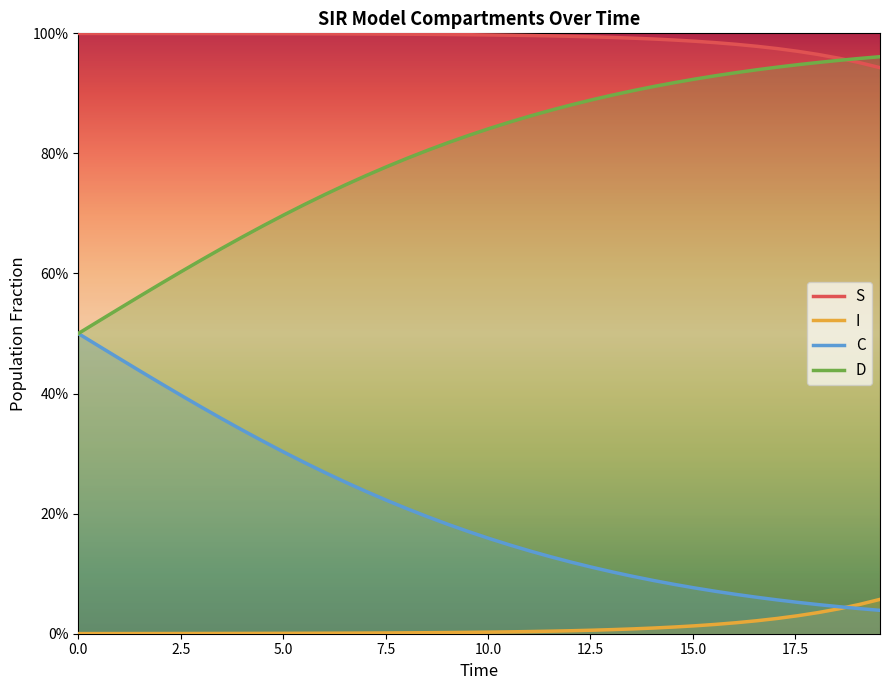

List the series in order of their overall mean, lowest first.

I, C, D, S